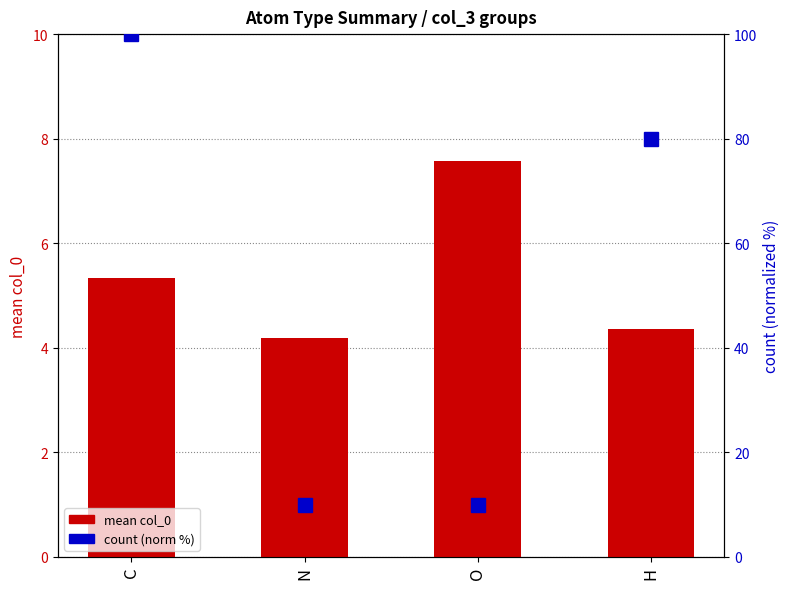

Rank the categories by mean col_0 value from lowest to highest.

N, H, C, O